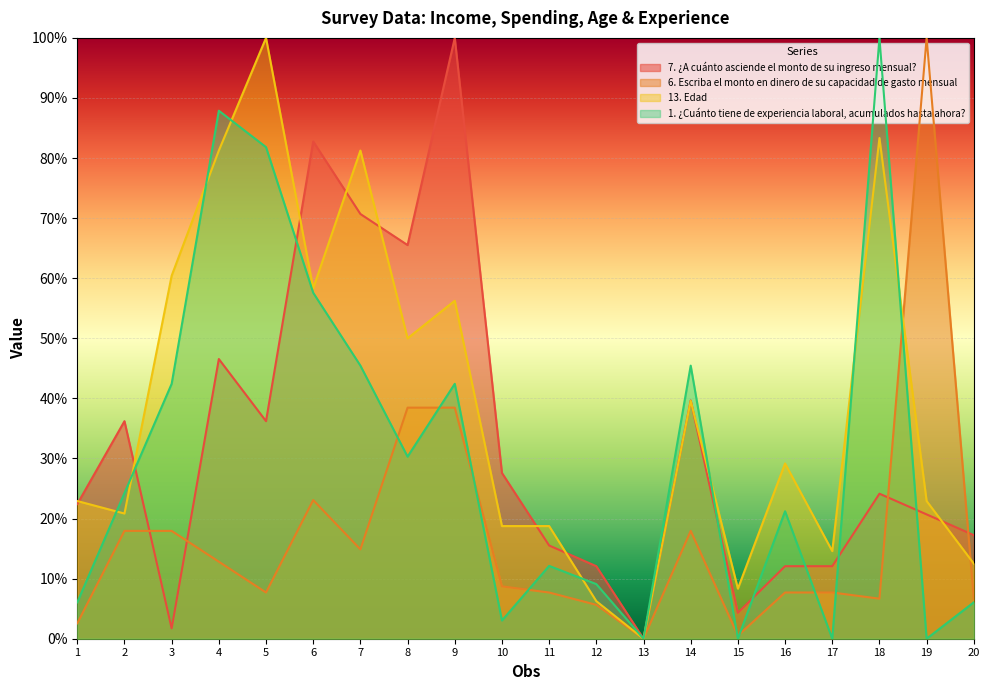

At how many categories does at least one series exceed 0?

19